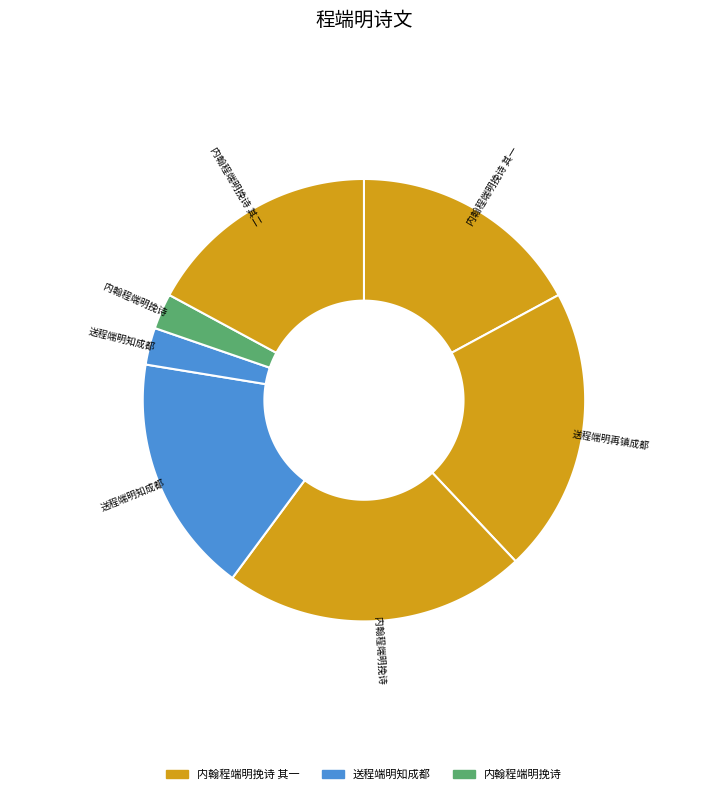

How many segments does this pie chart have?

7